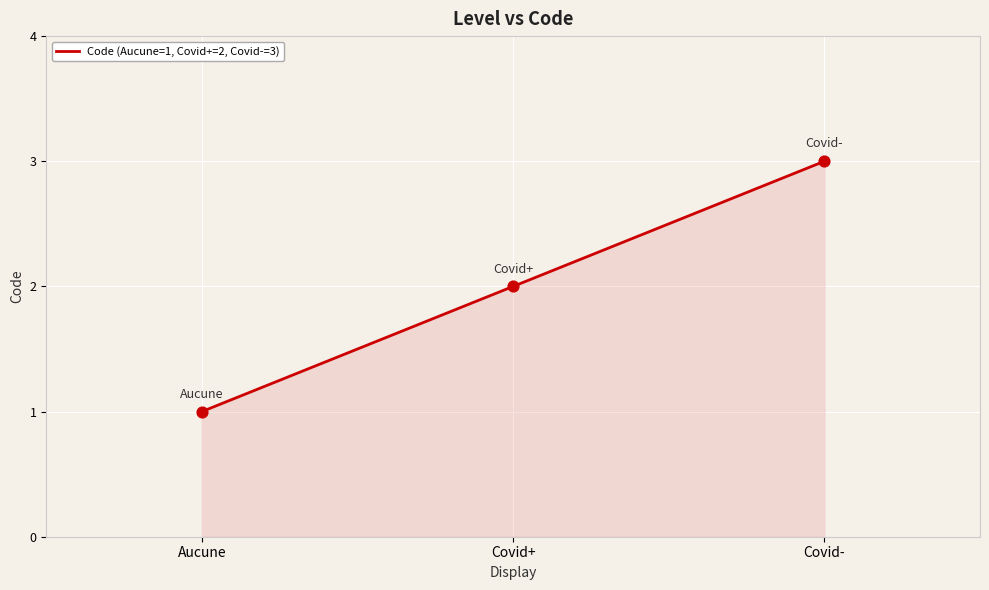

Approximately how many times larger is the value at Aucune compared to Covid+?

0.5